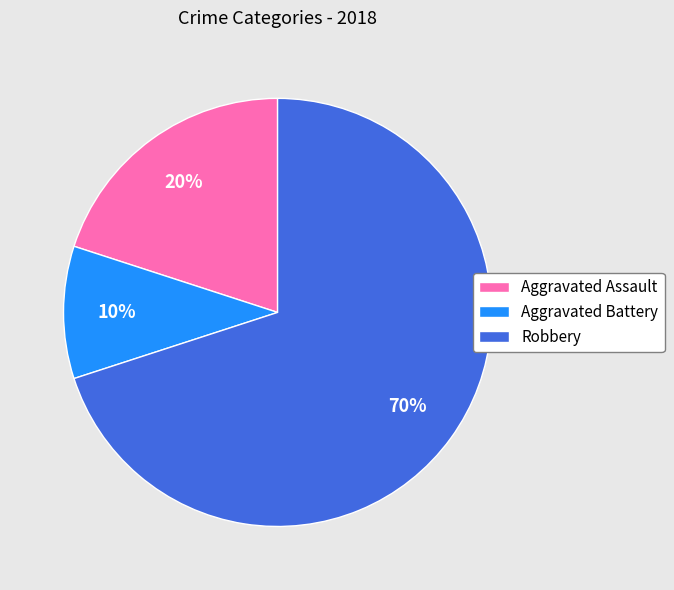

How many slices are in this pie chart?

3